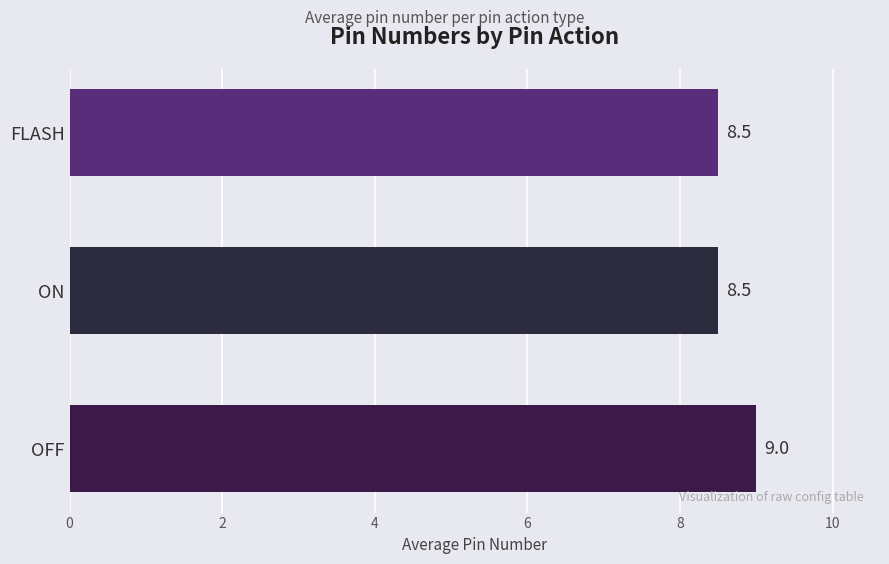

What is the difference between the maximum and minimum values?

0.5